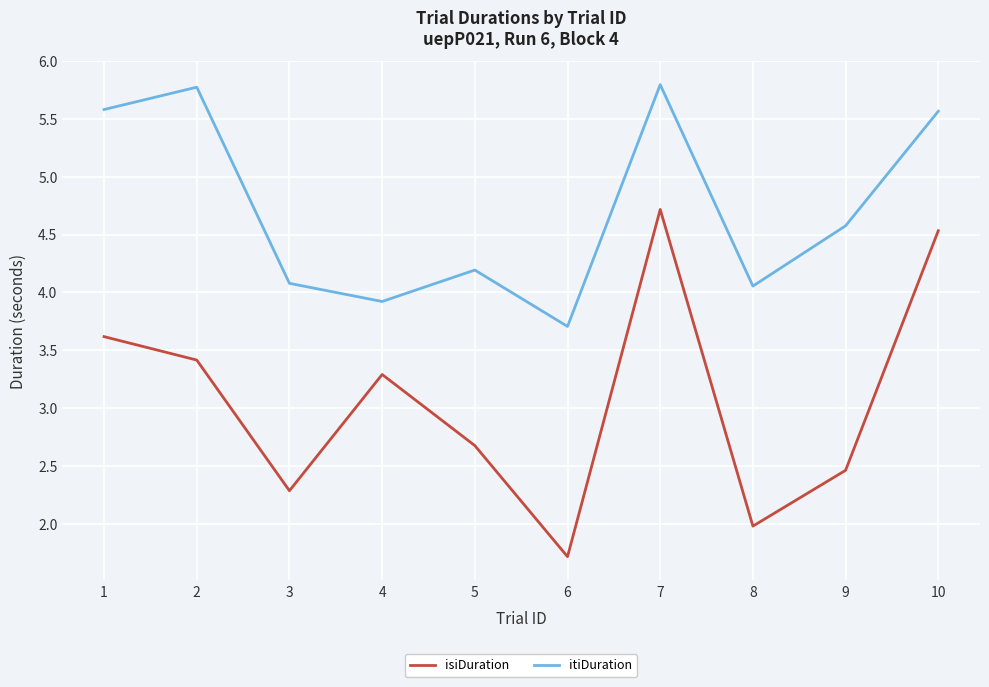

What are all the series names shown in the legend?

isiDuration, itiDuration